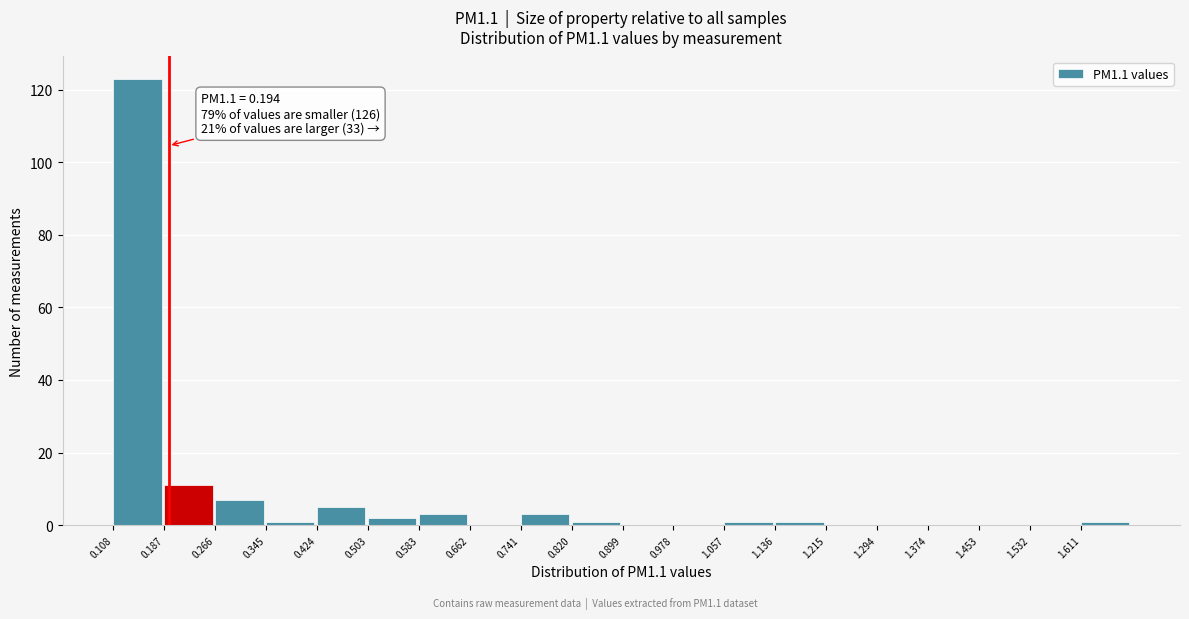

Over which range of the x-axis is the bar tallest?

0.11 to 0.19